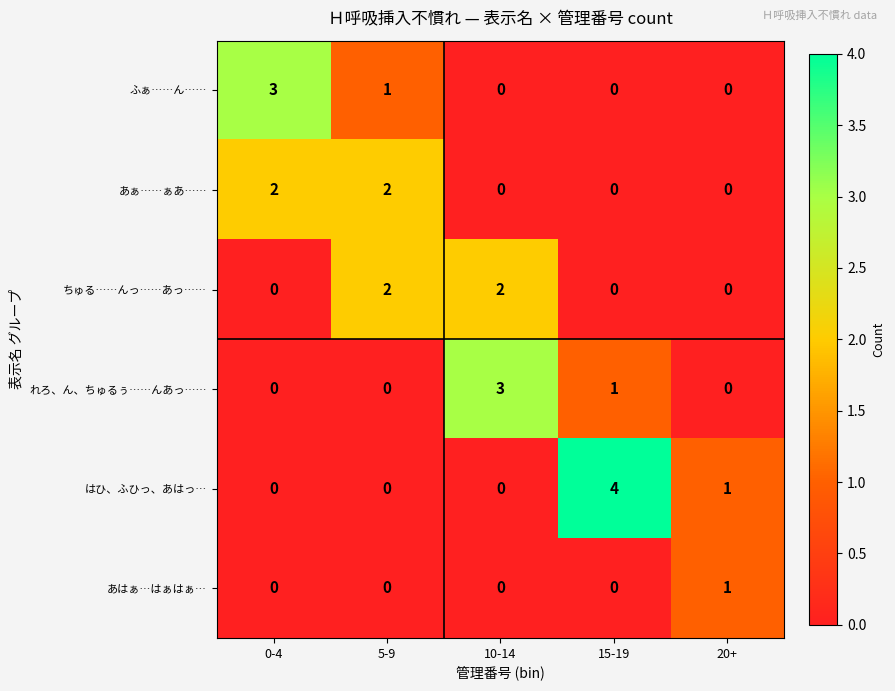

True or false: れろ、ん、ちゅるぅ……んあっ…… has a value of 5 at 10-14.

False